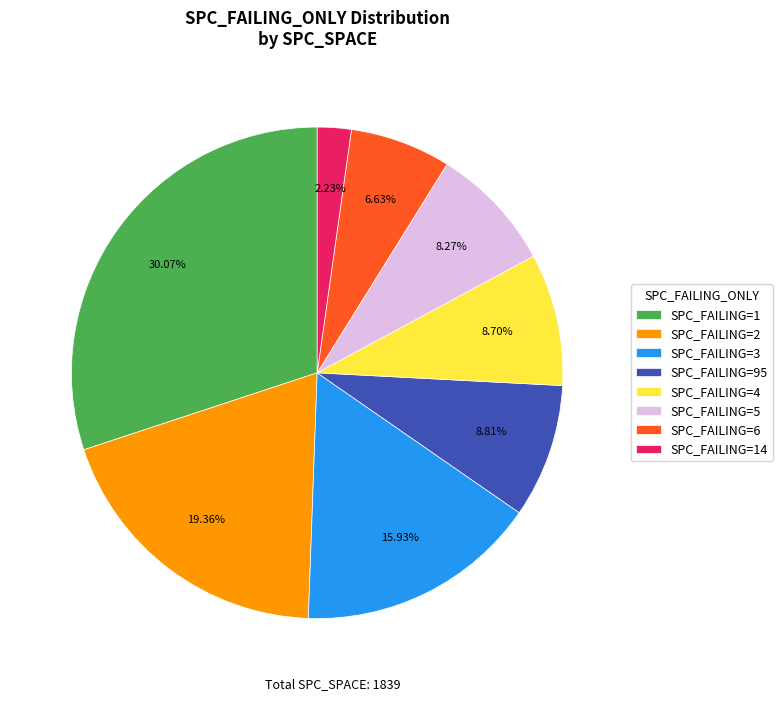

Does any single category account for the majority?

No